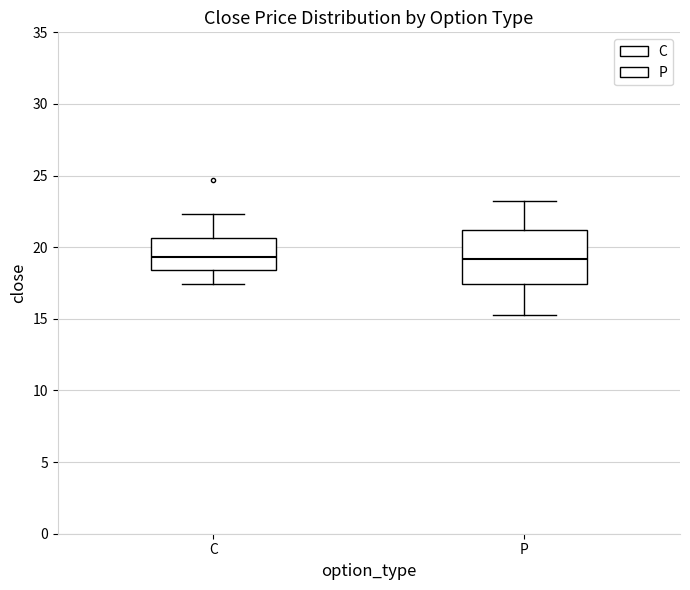

Reading left to right, transcribe this box plot: for each box, give where its median line is, the range the box spans, and where its two whiskers end, as read against the y-axis. The values are not printed on the chart, so give them approximately, as read against the axis.

C: median 19.5, box 18.5 to 20.5, whiskers 17.5 to 22.5
P: median 19.0, box 17.5 to 21.0, whiskers 15.5 to 23.0